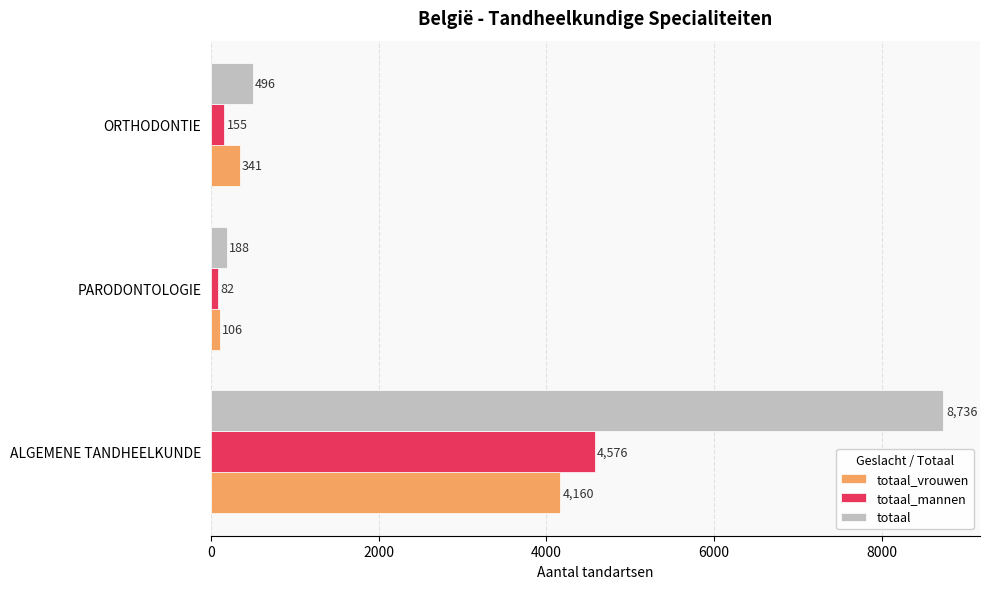

What is the total value across all series at ORTHODONTIE?

992